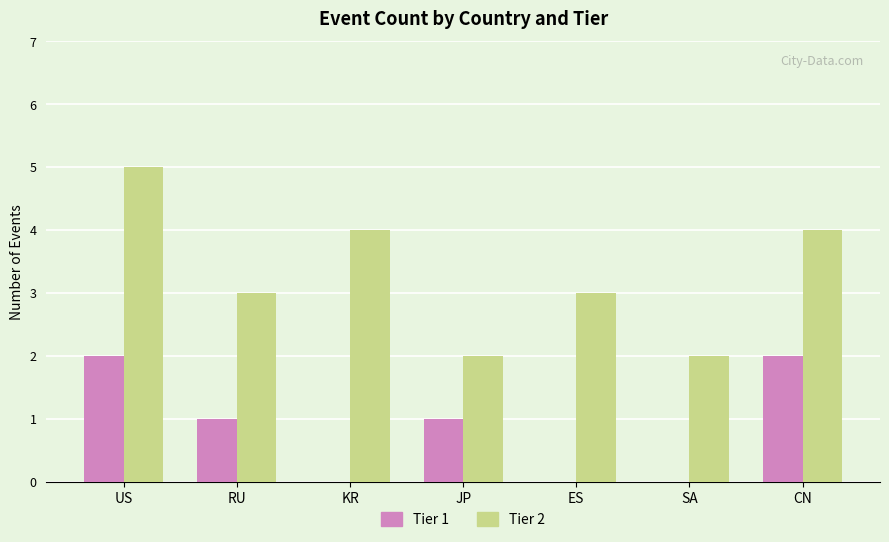

Reading left to right, transcribe all the data shown in this chart.

Tier 1: 2	1	0	1	0	0	2
Tier 2: 5	3	4	2	3	2	4